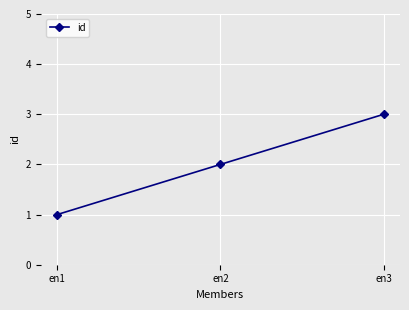

What is the ratio of the value at en1 to the value at en2?

0.5